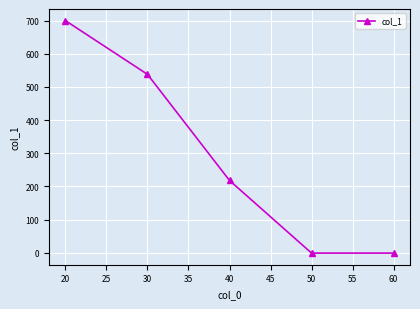

The chart shows a value of -1 at 60. True or false?

True